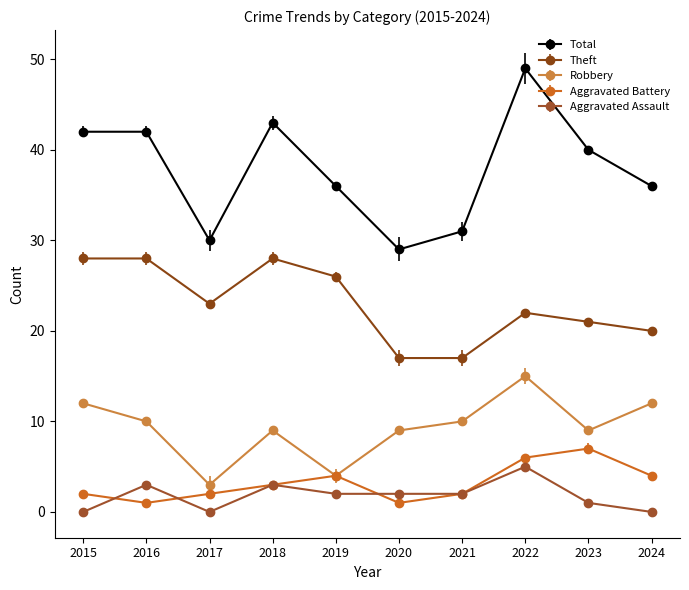

What is the difference between the highest and lowest values at 2023?

39